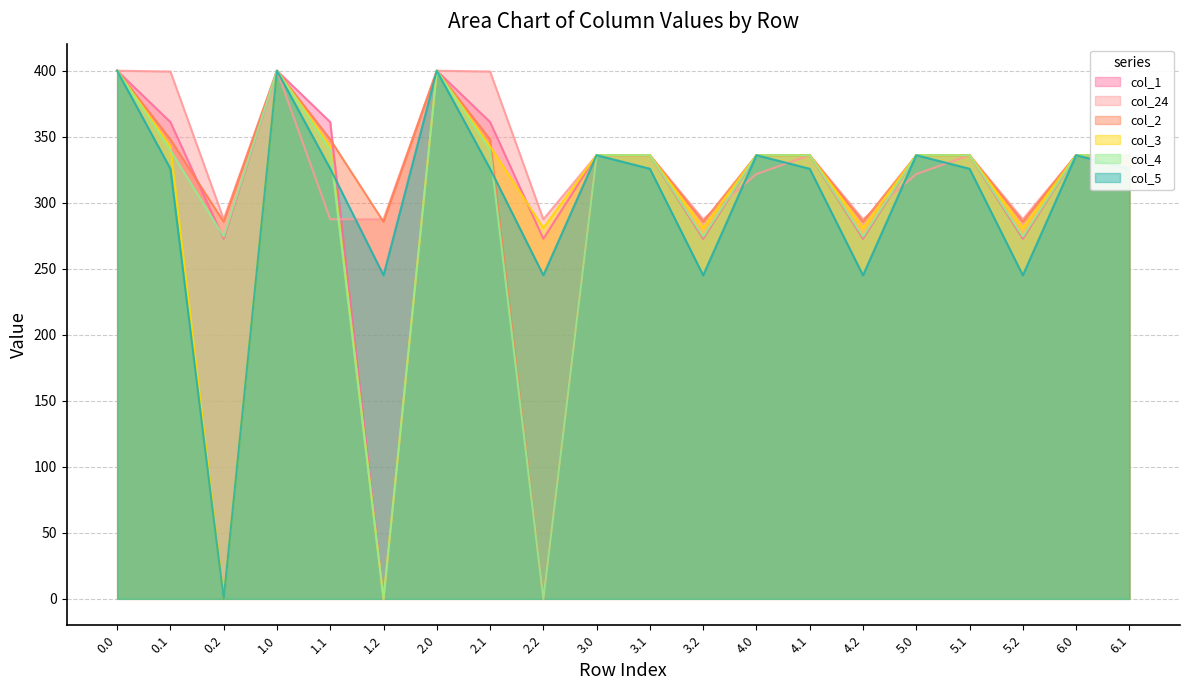

List the series in order of their peak value, lowest first.

col_1, col_24, col_2, col_3, col_4, col_5